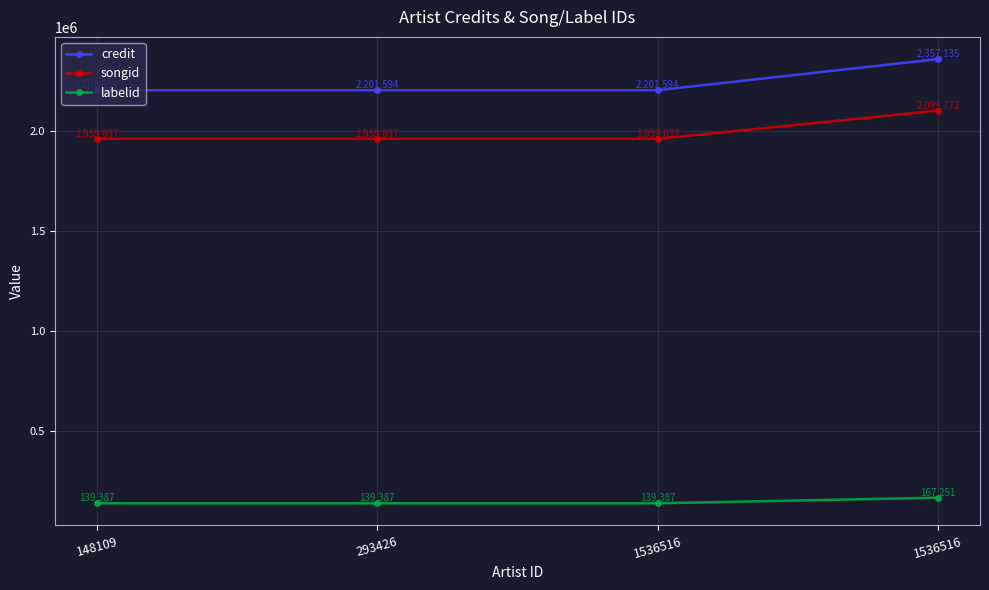

Rank the series by their maximum value, from lowest to highest.

labelid, songid, credit